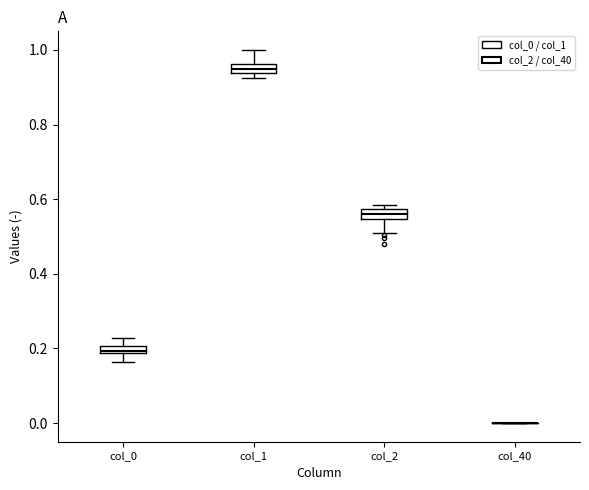

Where does the upper whisker of the box for col_1 end on the y-axis? The values are not printed on the chart, so give them approximately, as read against the axis.

1.00